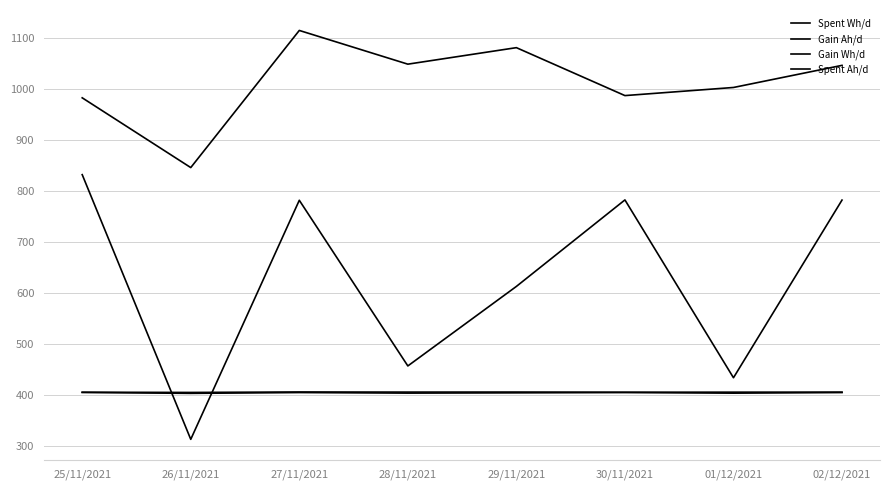

How many lines are shown in the chart?

4